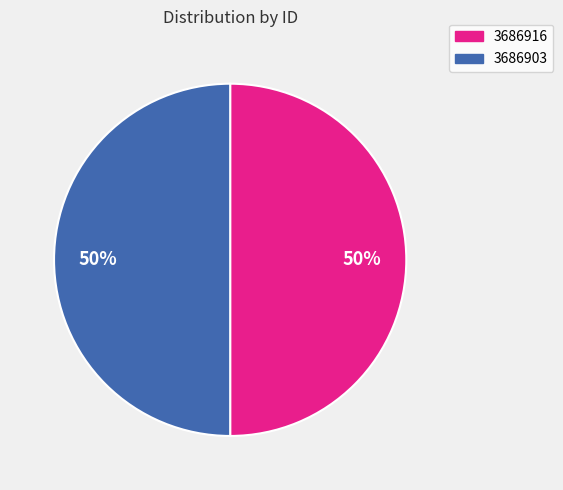

How many segments does this pie chart have?

2